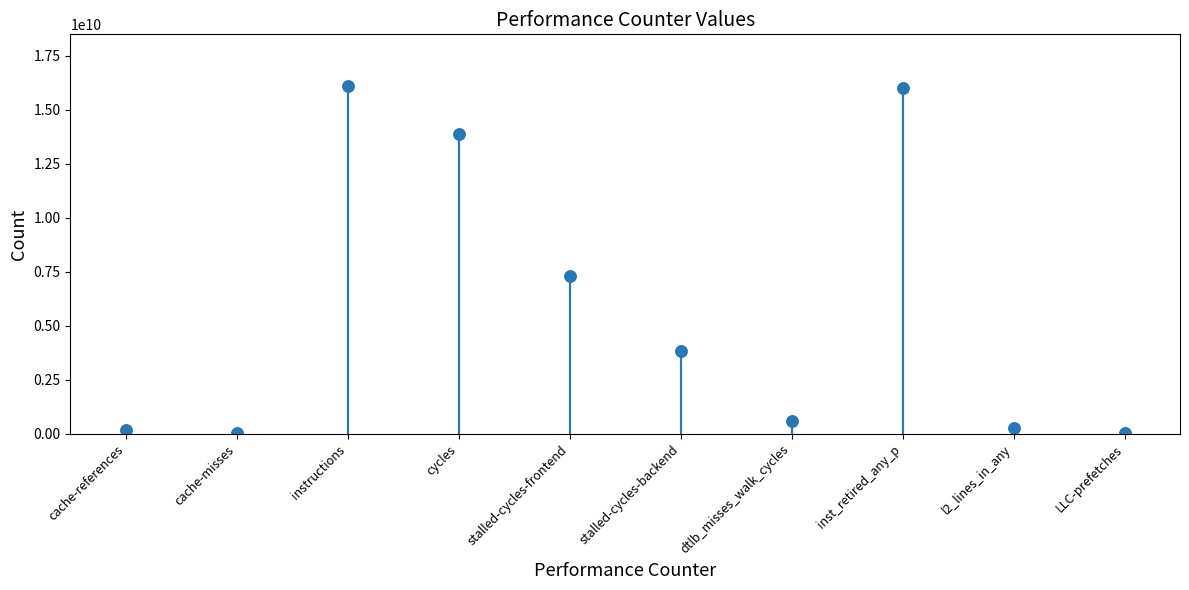

What is the difference between the second highest and minimum values?

16000061337